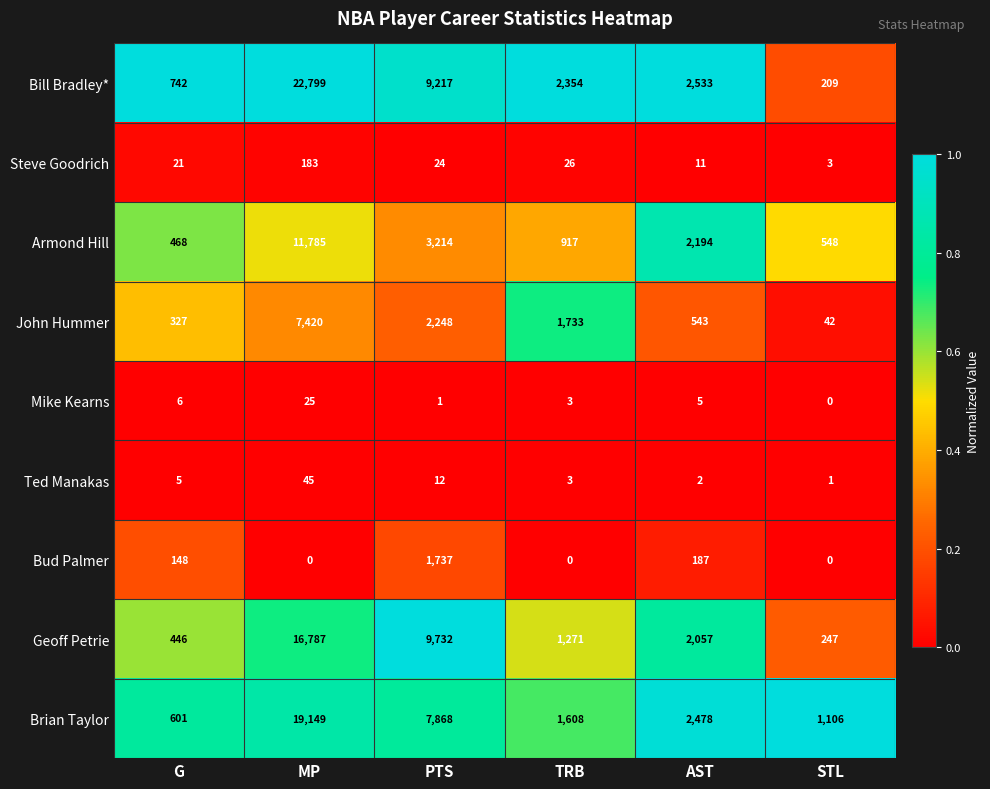

List the series in order of their peak value, highest first.

Bill Bradley*, Brian Taylor, Geoff Petrie, Armond Hill, John Hummer, Bud Palmer, Steve Goodrich, Ted Manakas, Mike Kearns